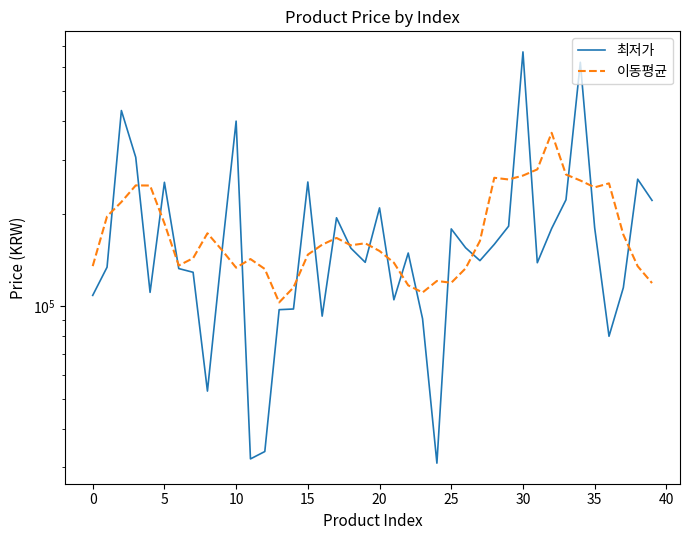

Does the chart display data point markers on the line(s)?

No